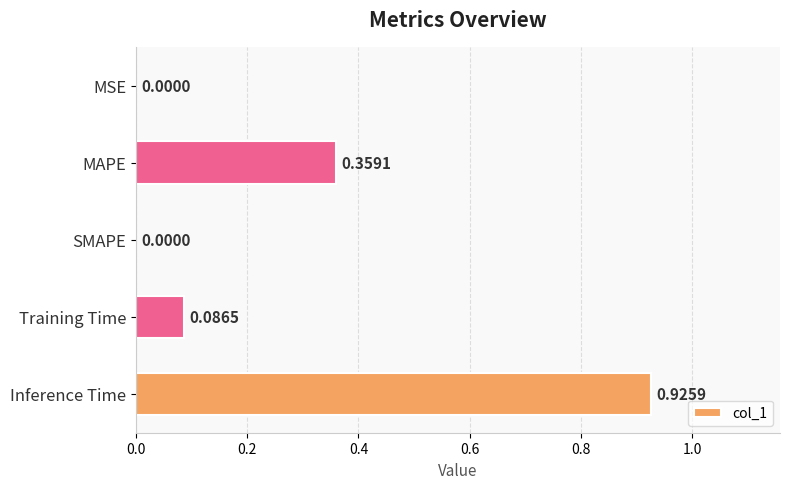

At which category does the chart reach its peak across all series?

Inference Time